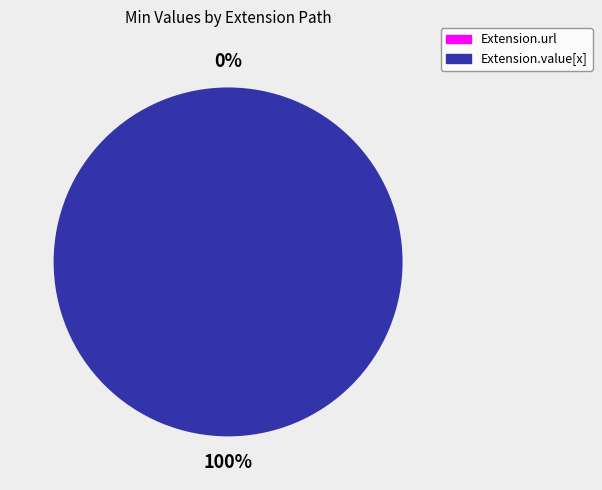

Count the number of slices in the pie.

2